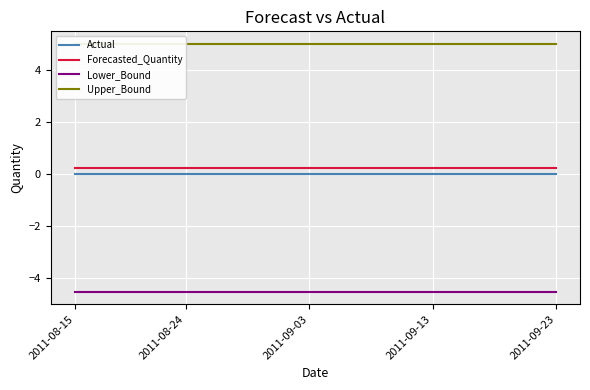

List the series in order of their peak value, lowest first.

Lower_Bound, Actual, Forecasted_Quantity, Upper_Bound